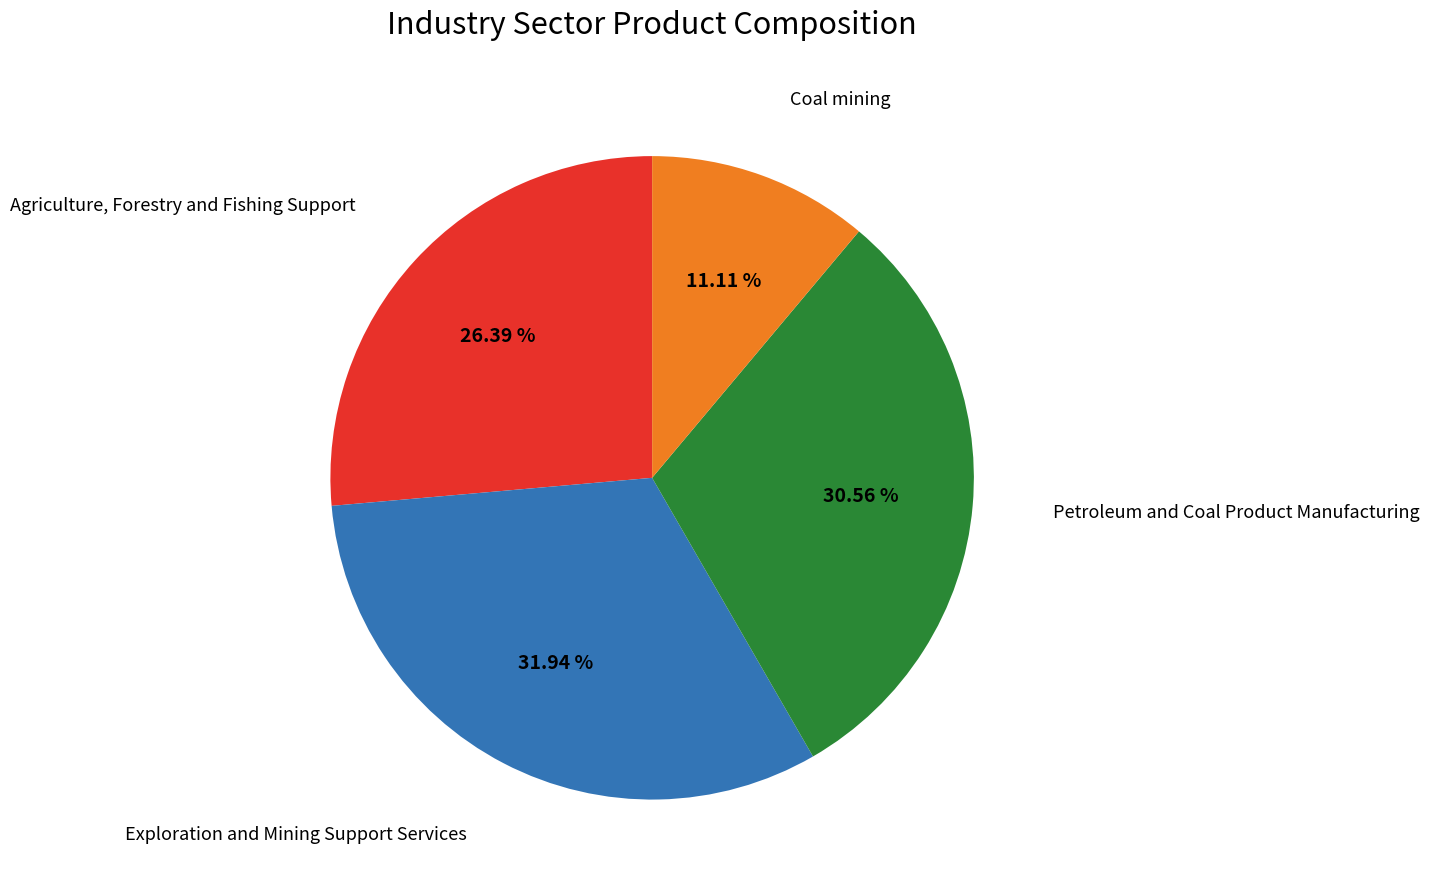

Is there any slice that represents more than half of the pie?

No